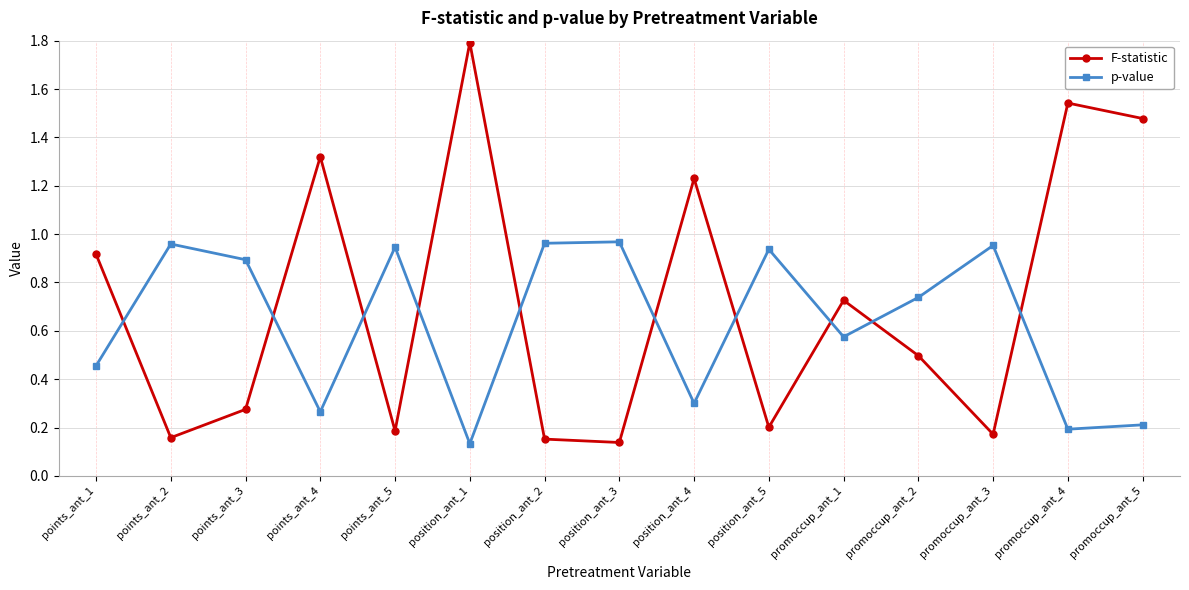

What is the label of the 2nd point from the left?

points_ant_2